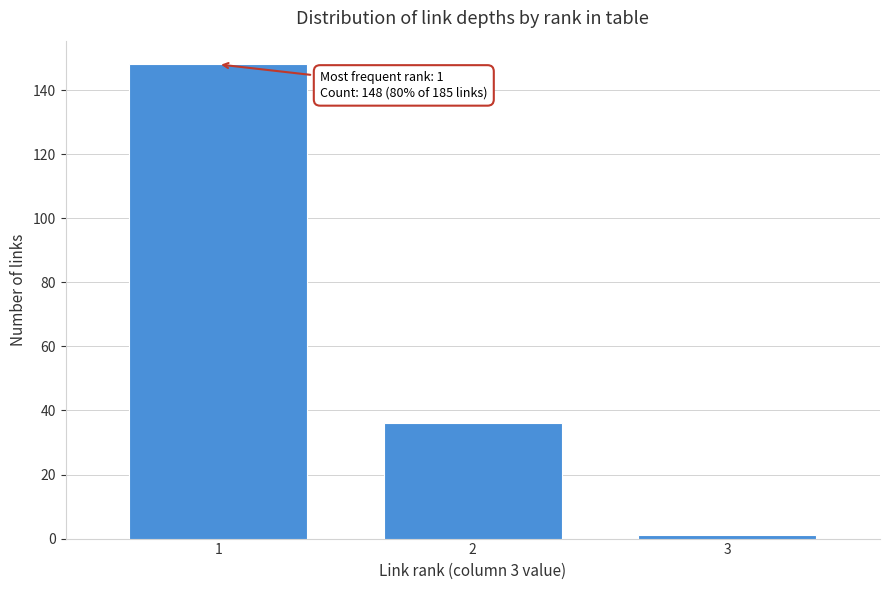

Reading left to right, what are all the values shown in this chart?

1=148	2=36	3=1